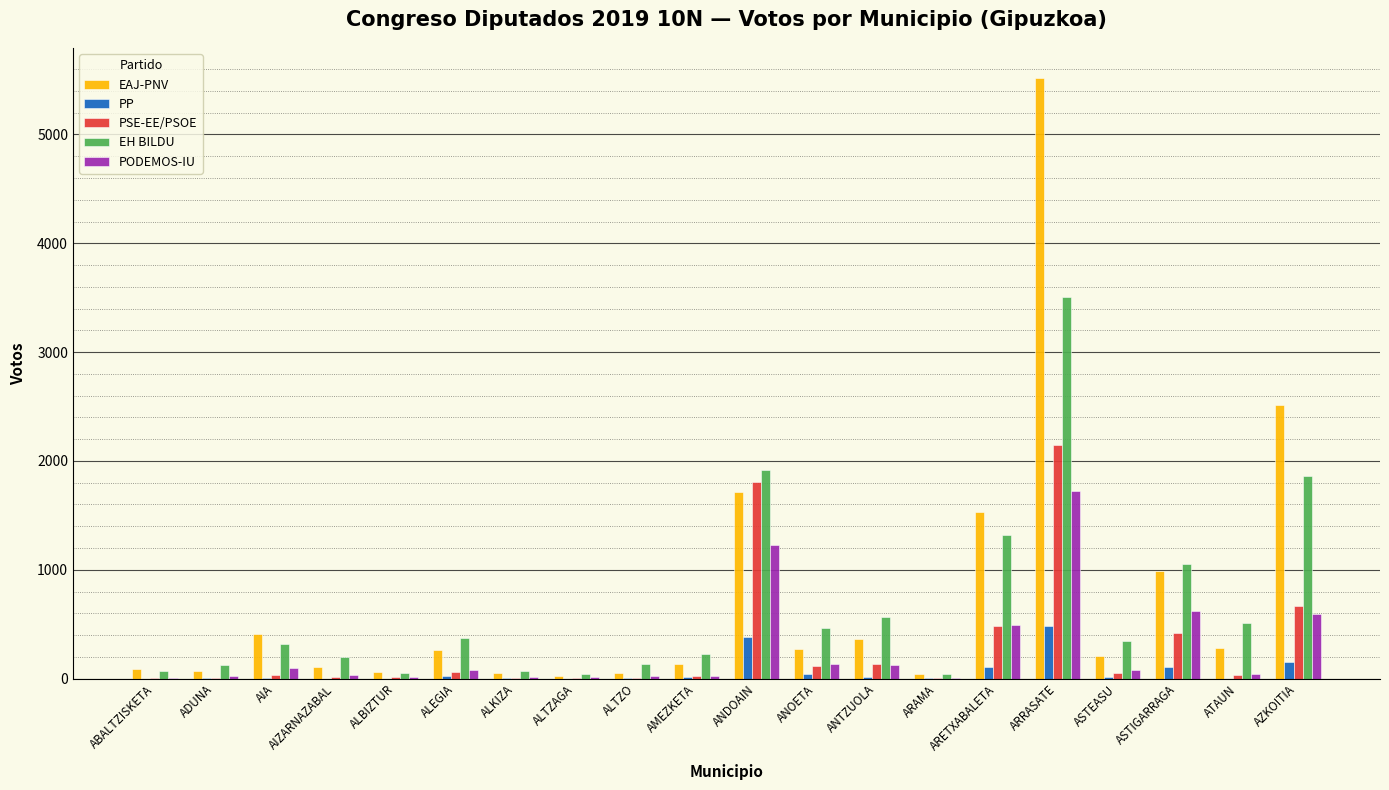

How many series are shown in this chart?

5